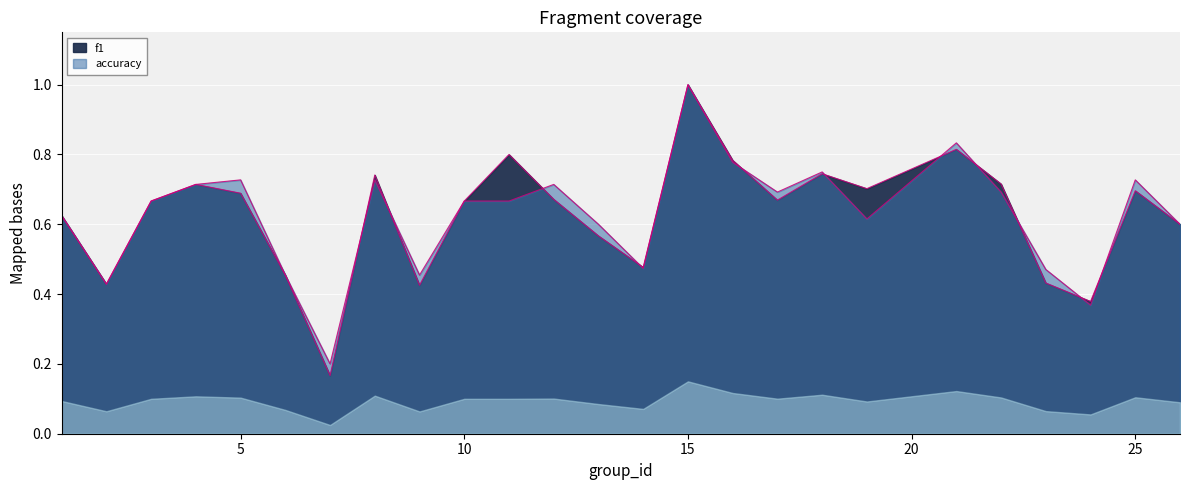

Which label corresponds to the largest value in the chart?

15